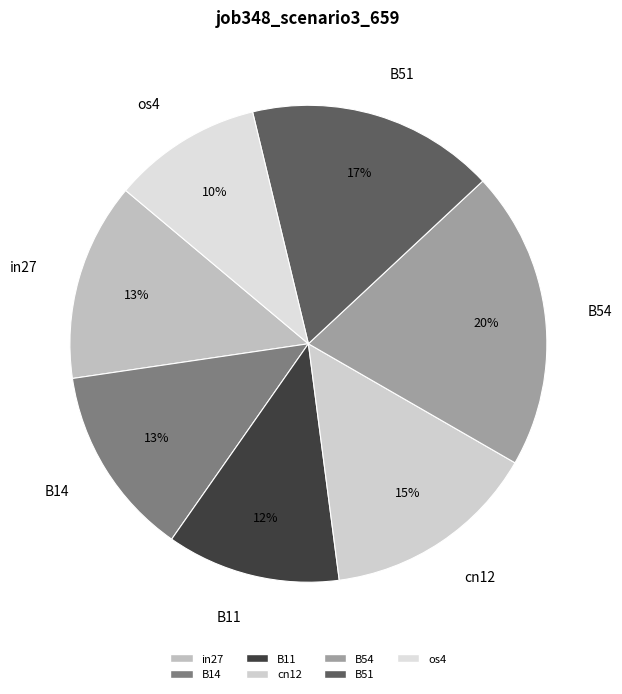

How many slices are in this pie chart?

7